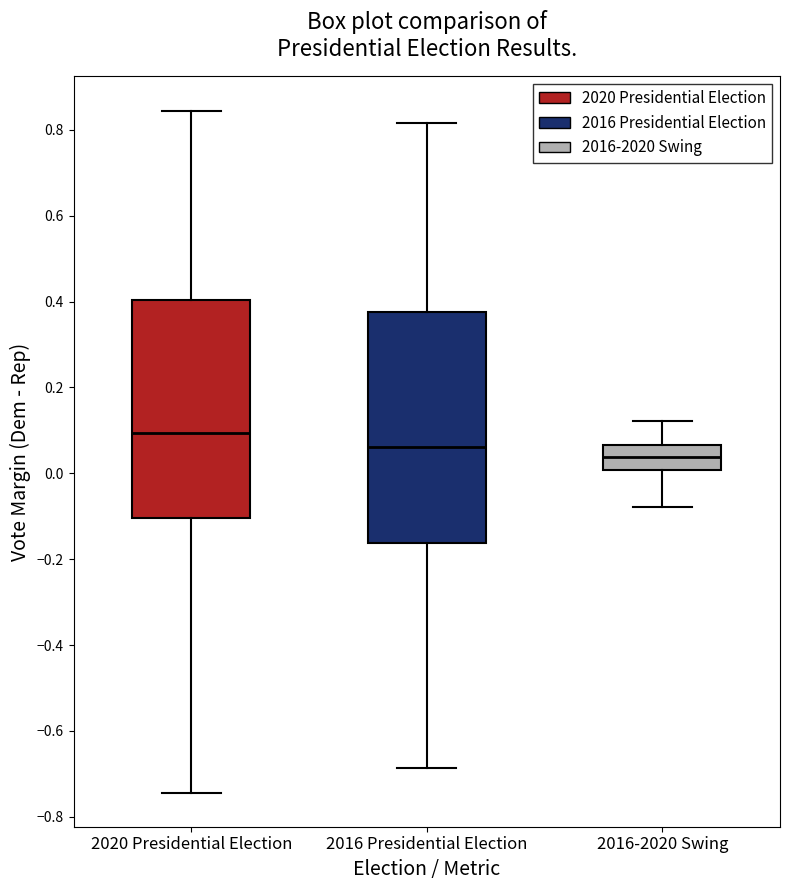

Reading left to right, read every box against the y-axis: the position of its median line, the range the box covers, and the ends of its whiskers. The values are not printed on the chart, so give them approximately, as read against the axis.

2020 Presidential Election: median 0.10, box -0.10 to 0.40, whiskers -0.74 to 0.84
2016 Presidential Election: median 0.06, box -0.16 to 0.38, whiskers -0.68 to 0.82
2016-2020 Swing: median 0.04, box 0.00 to 0.06, whiskers -0.08 to 0.12